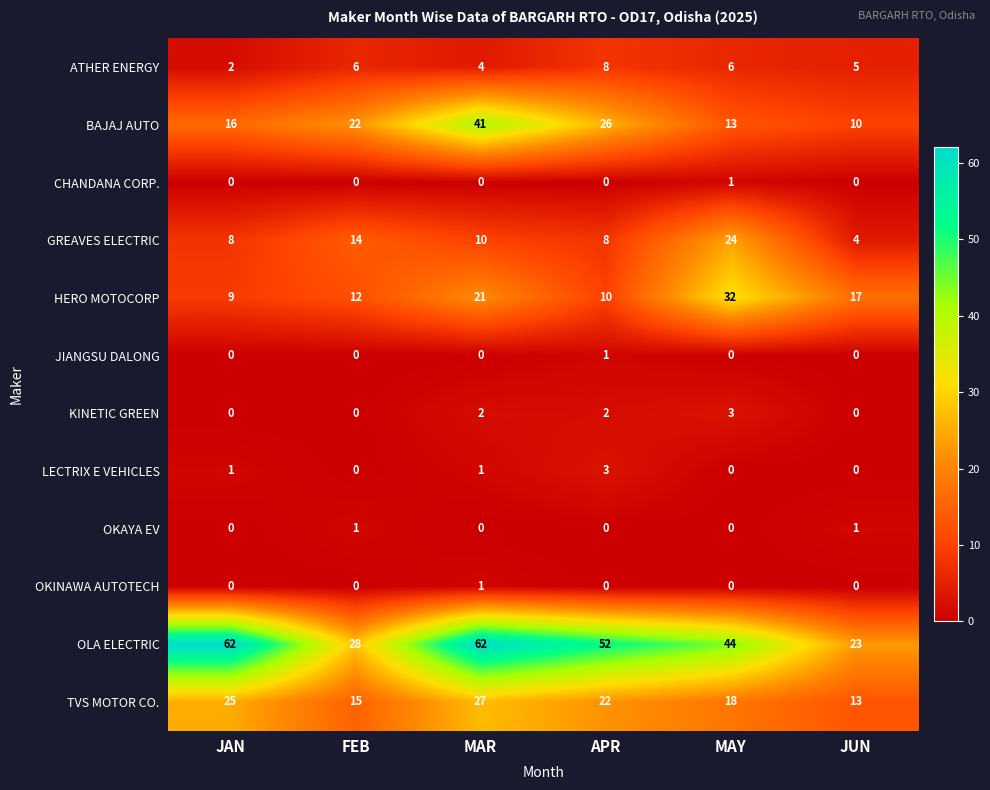

At which category is the sum across all series the highest?

MAR